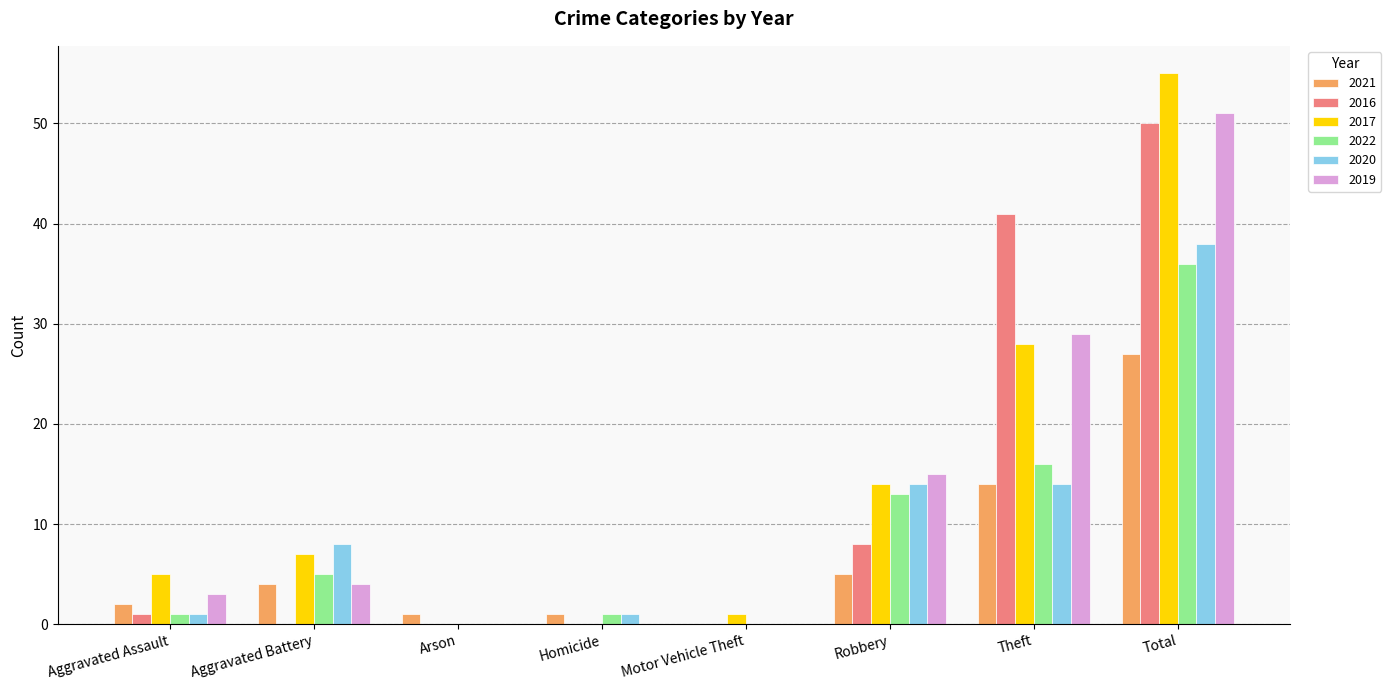

What is the spread (max minus min) of values at Homicide?

1